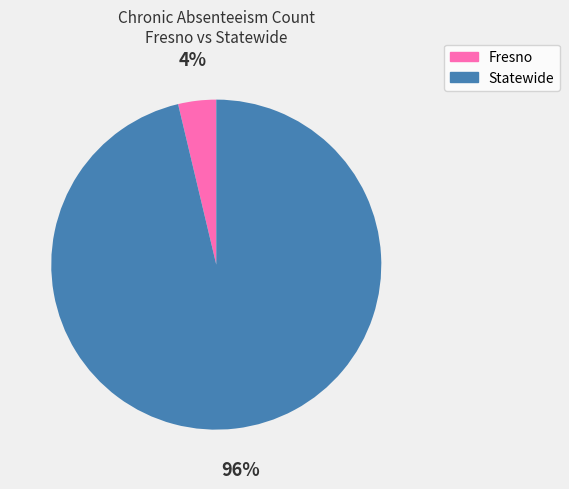

Which slice represents more than half of the pie?

Statewide